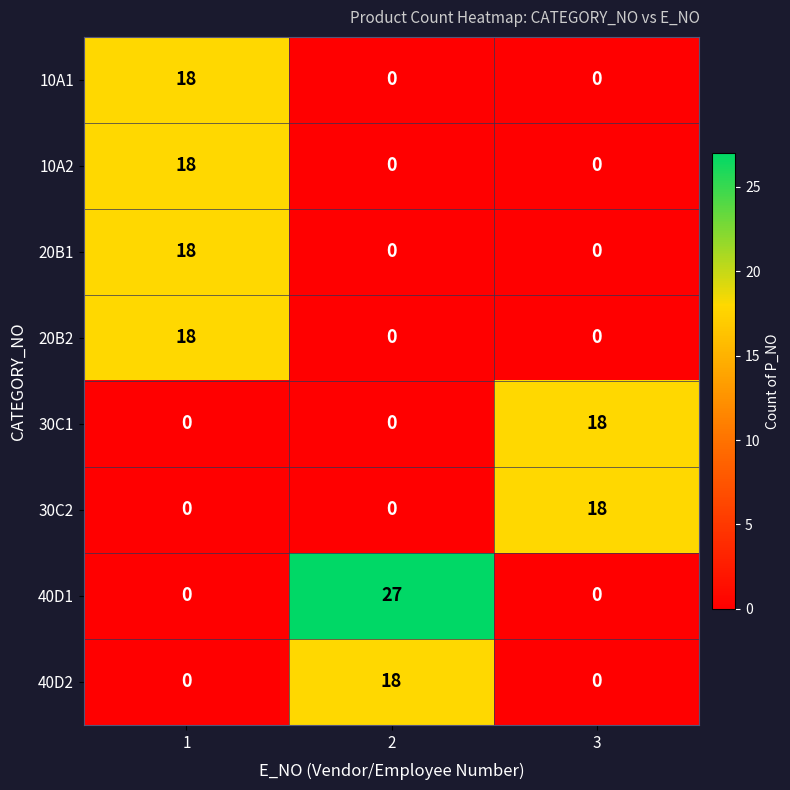

Reading right to left, list all the values displayed in this chart.

10A1: 0	0	18
10A2: 0	0	18
20B1: 0	0	18
20B2: 0	0	18
30C1: 18	0	0
30C2: 18	0	0
40D1: 0	27	0
40D2: 0	18	0